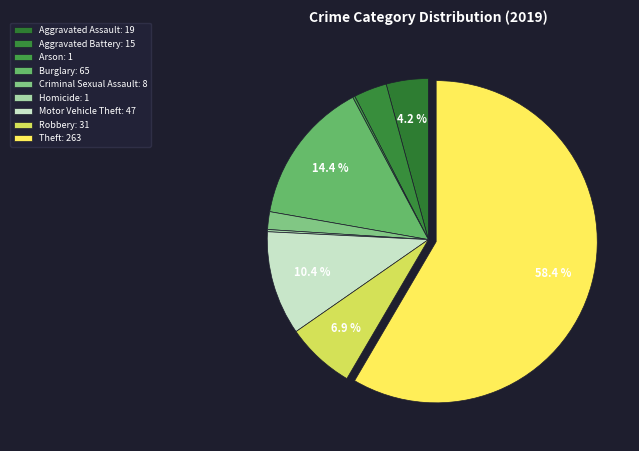

The Motor Vehicle Theft slice represents 10% of the pie. True or false?

True